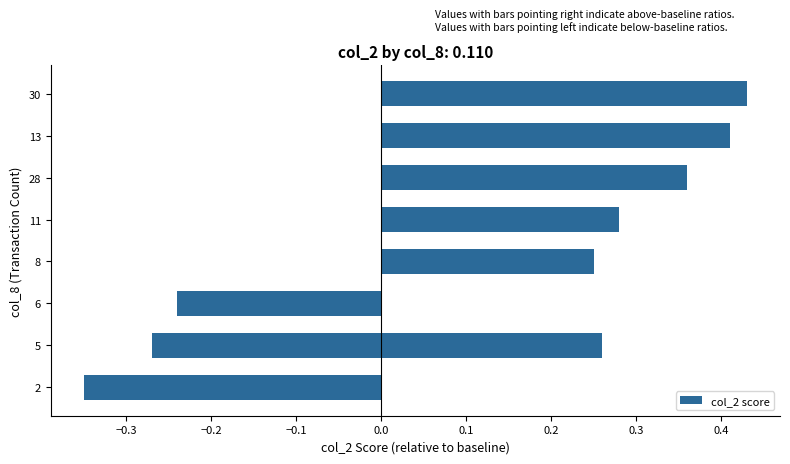

What is the minimum value shown in the chart?

-0.3